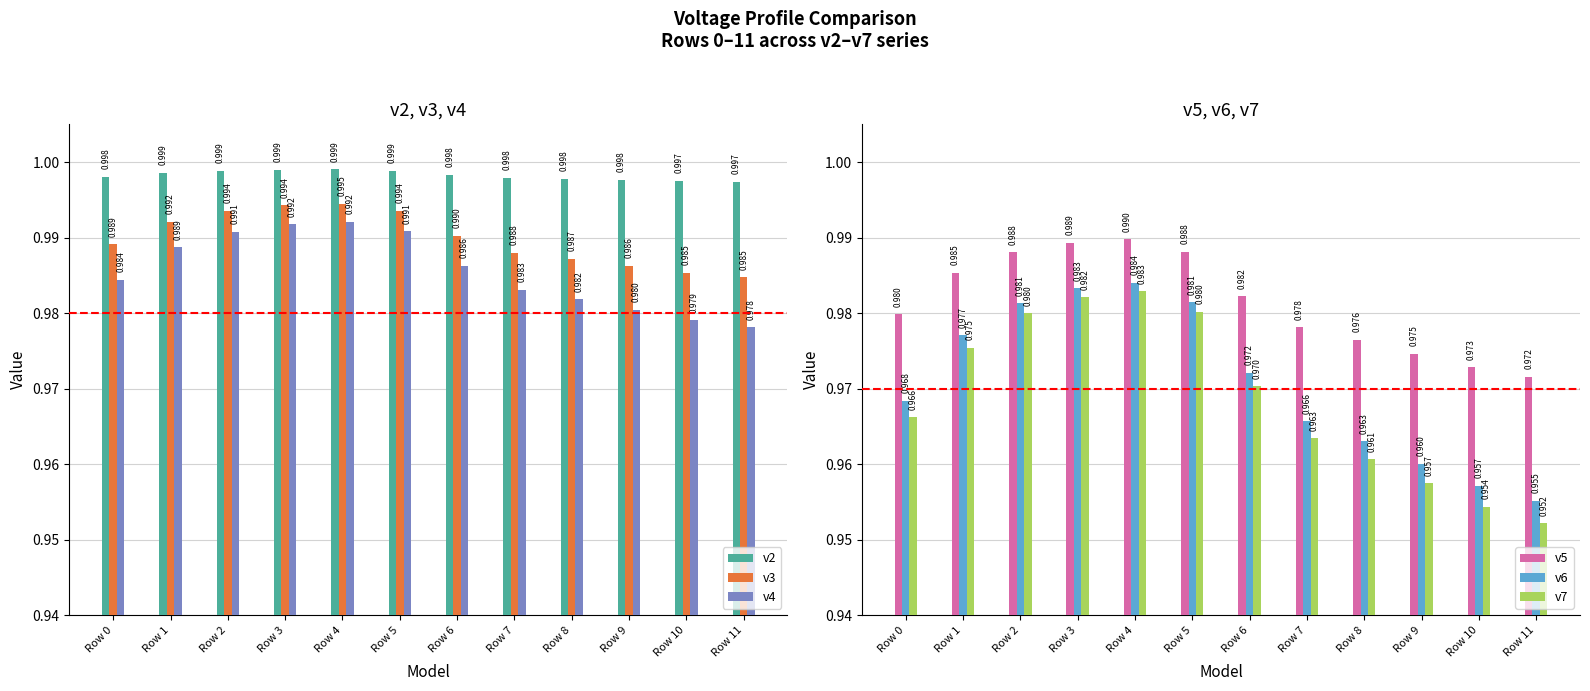

Which series has the widest spread of values?

v7